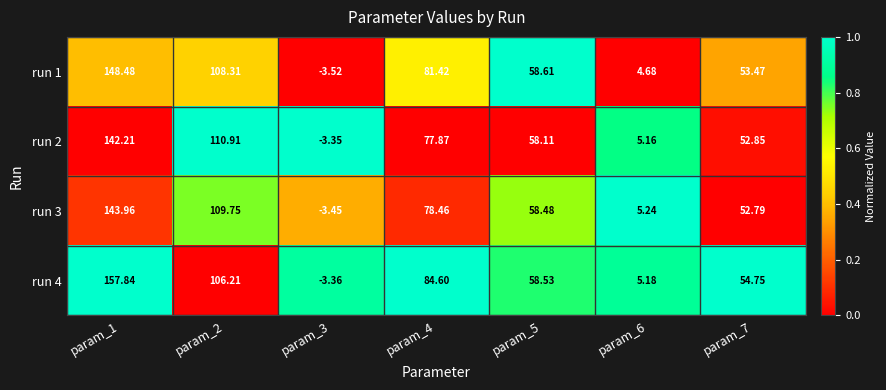

Which category has the lowest value across all series?

param_3